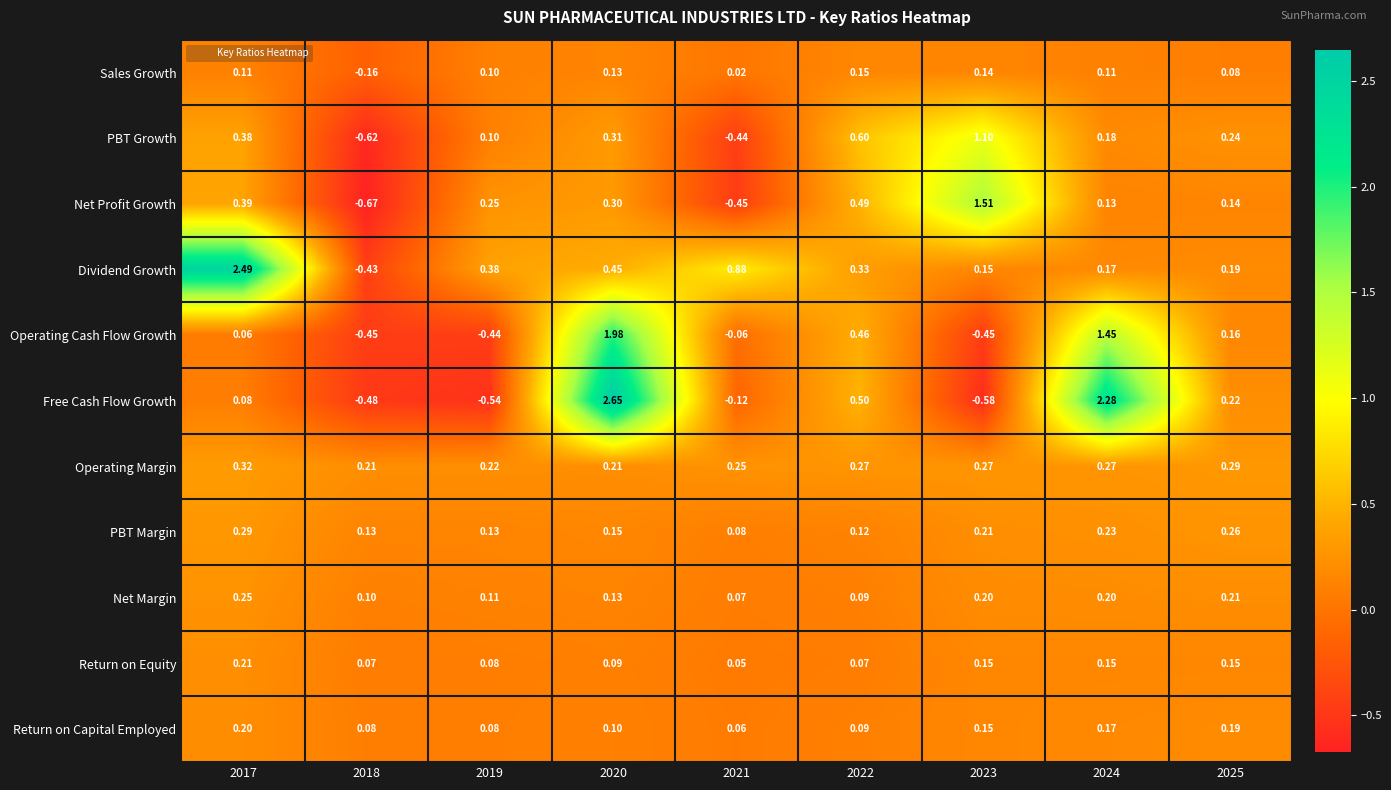

Which series changed the most between 2017 and 2020?

Free Cash Flow Growth